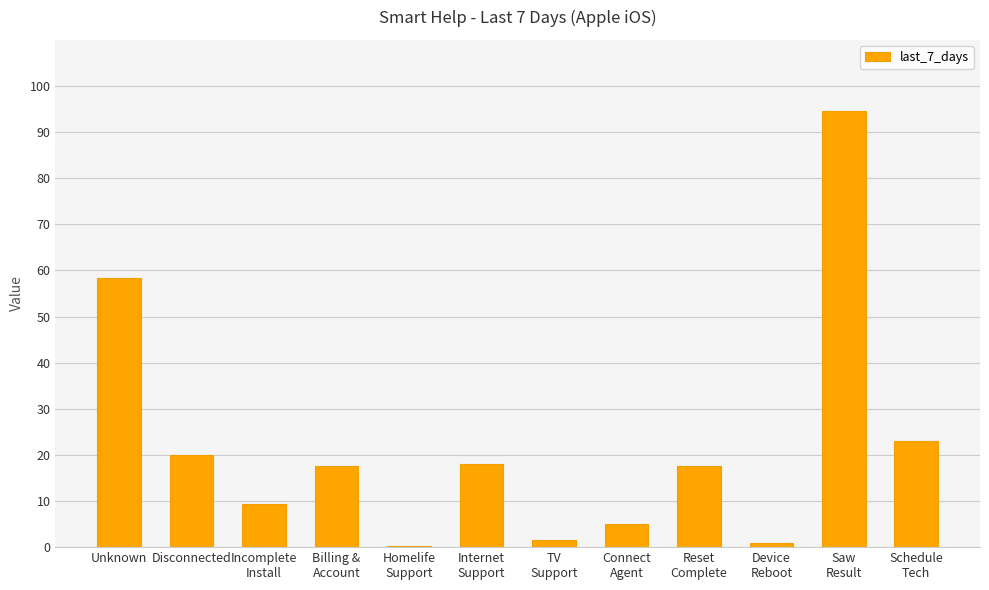

What is the approximate value at Disconnected?

20.0